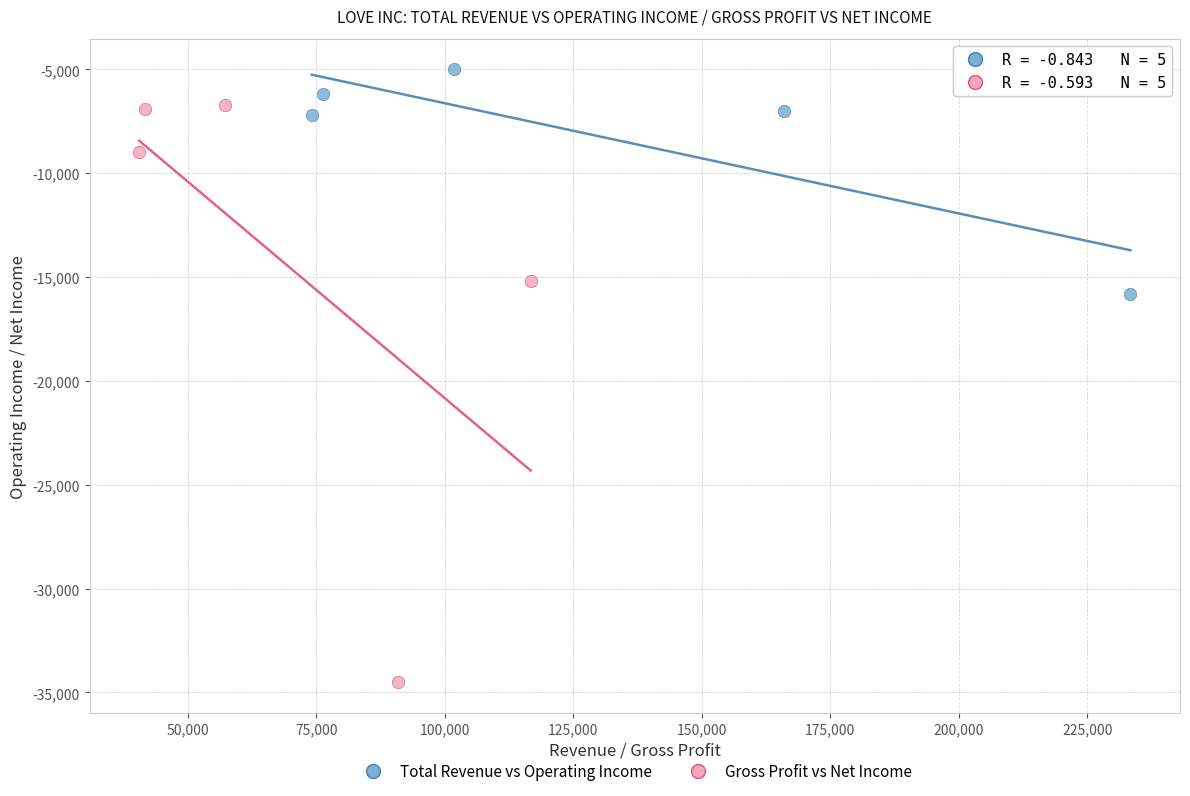

Which series has the largest Y range (max minus min)?

Gross Profit vs Net Income